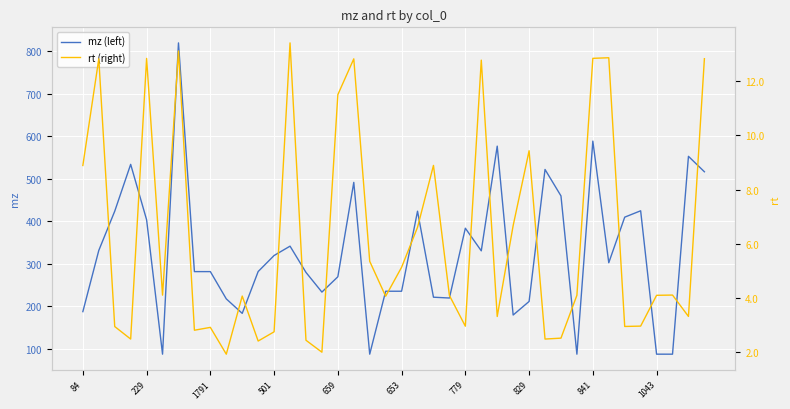

What is the maximum value shown in the chart?

819.1